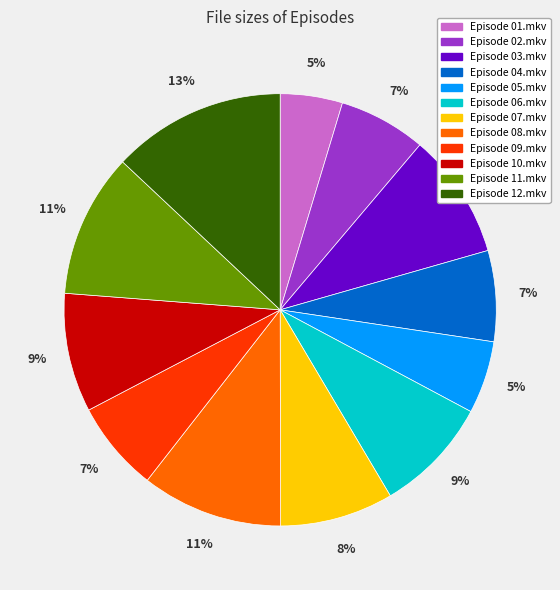

Between Episode 08.mkv and Episode 04.mkv, which is larger?

Episode 08.mkv